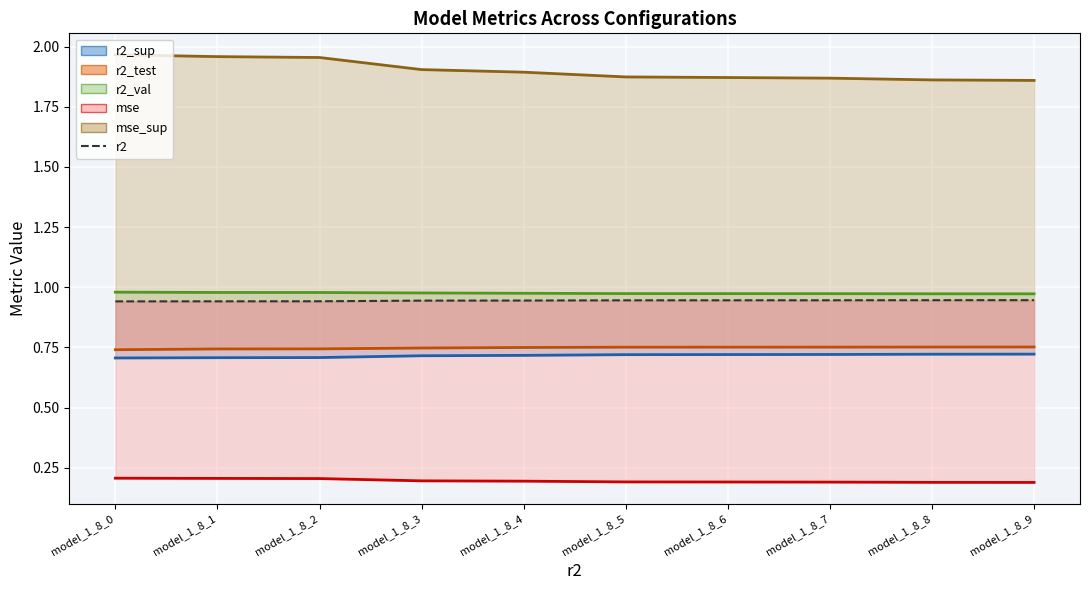

Which category has the highest value in the mse (line) series?

model_1_8_0